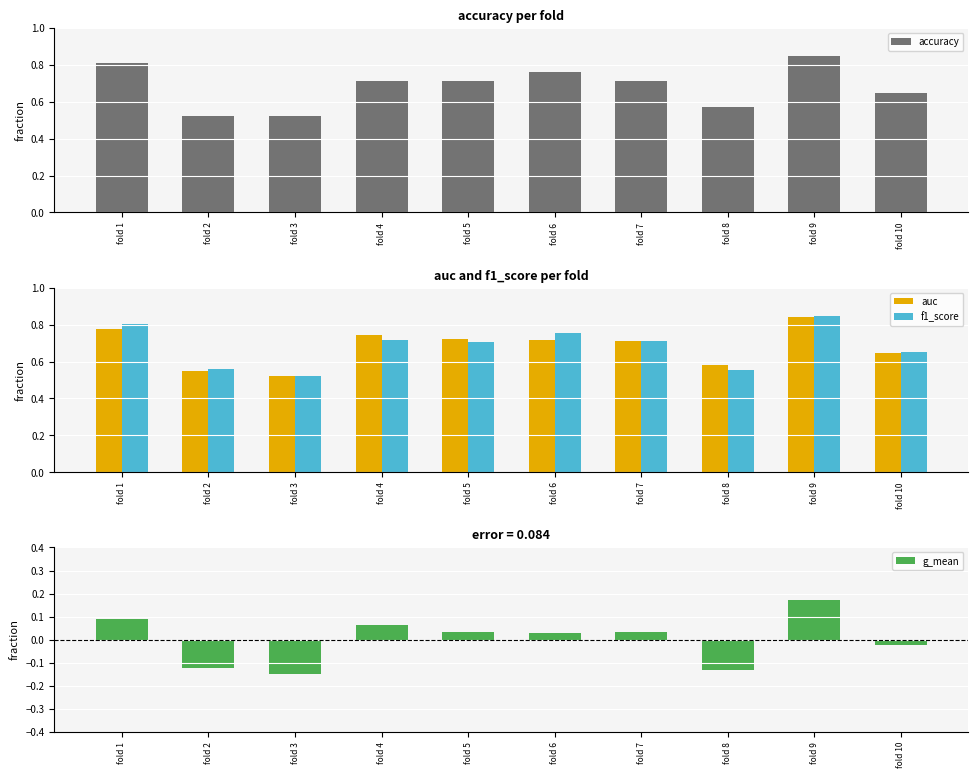

At which category is the sum across all series the highest?

fold 9